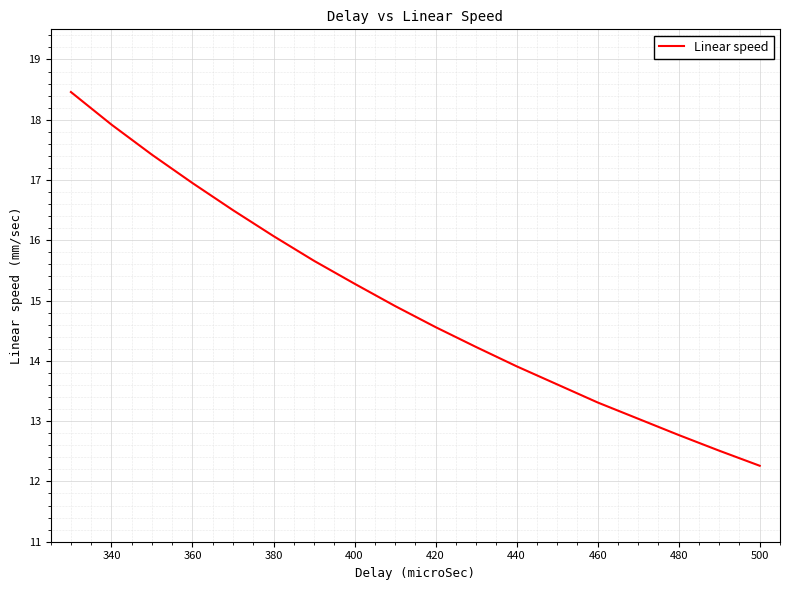

What is the difference between the maximum and minimum values?

6.2